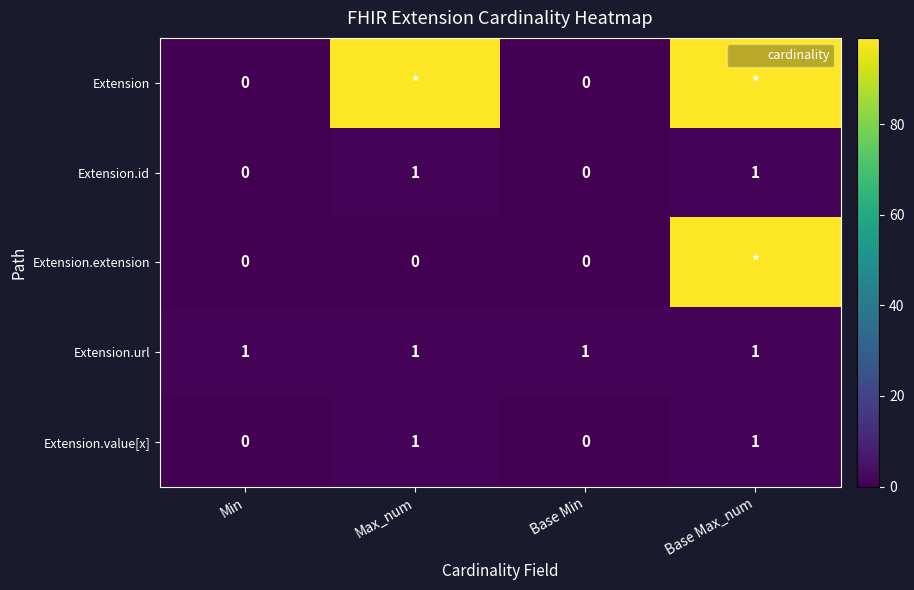

True or false: Extension.url has a value of 2 at Base Max_num.

False